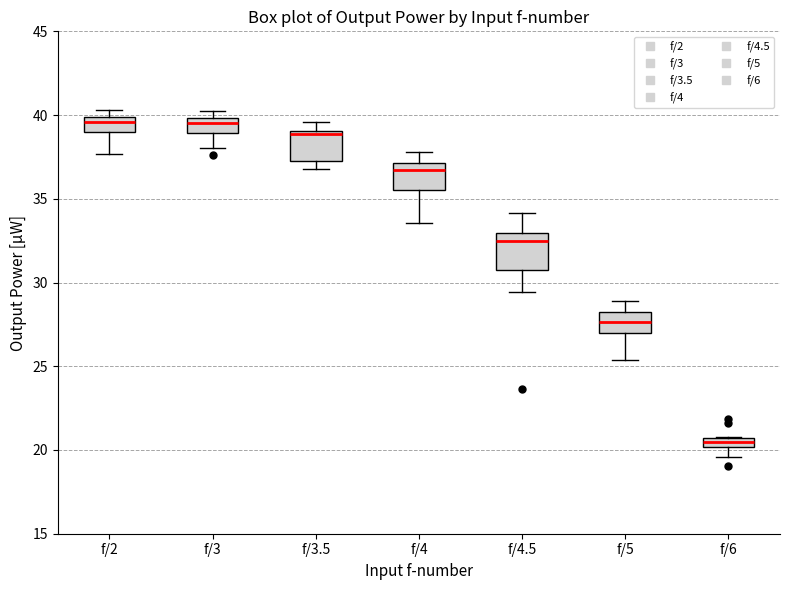

Where does the lower whisker of the box for f/3 end on the y-axis? The values are not printed on the chart, so give them approximately, as read against the axis.

38.0